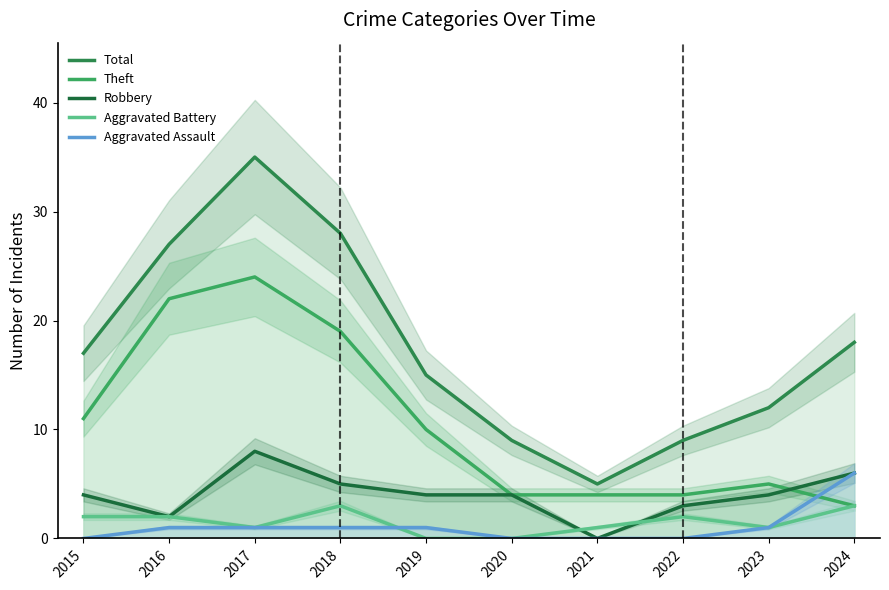

Which label corresponds to the largest value in the chart?

2017